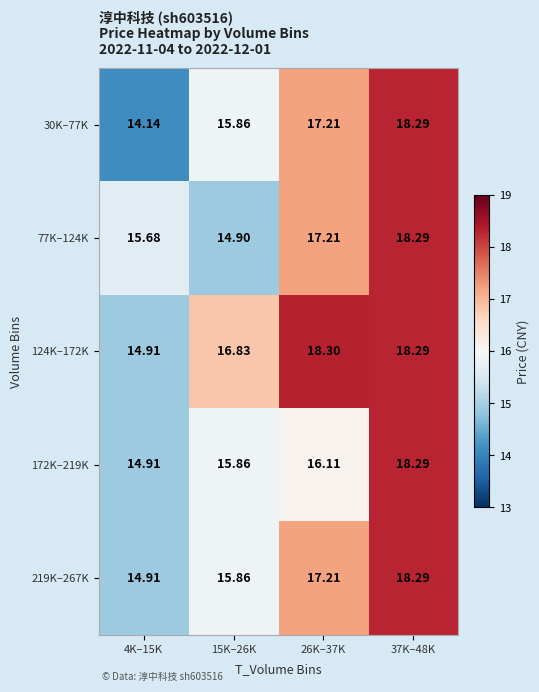

Is the value of 219K–267K at 26K–37K greater than the value of 124K–172K at 37K–48K?

No